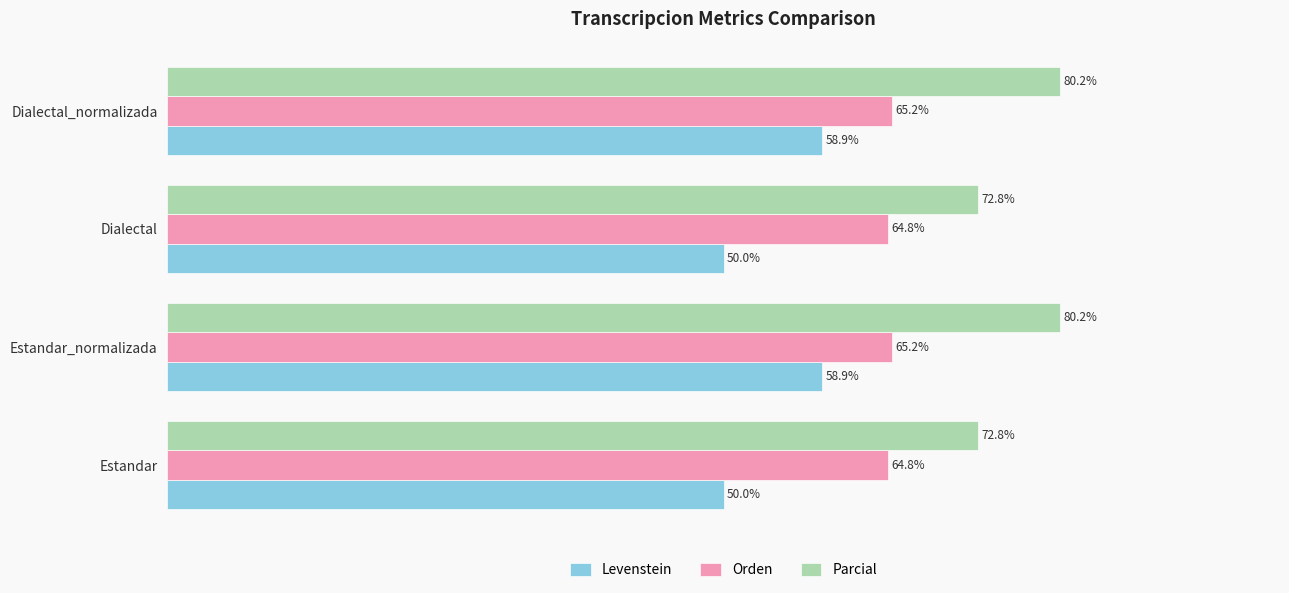

Rank the series at Dialectal_normalizada from lowest to highest value.

Levenstein, Orden, Parcial